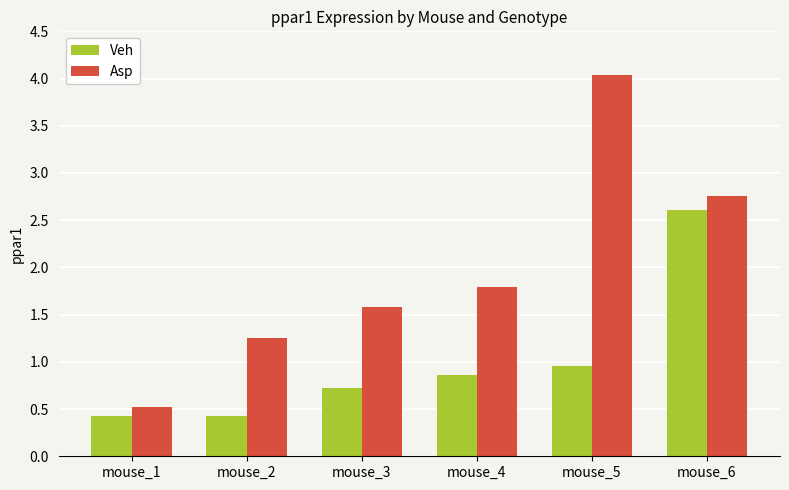

Is the value of Veh at mouse_5 greater than the value of Asp at mouse_1?

Yes